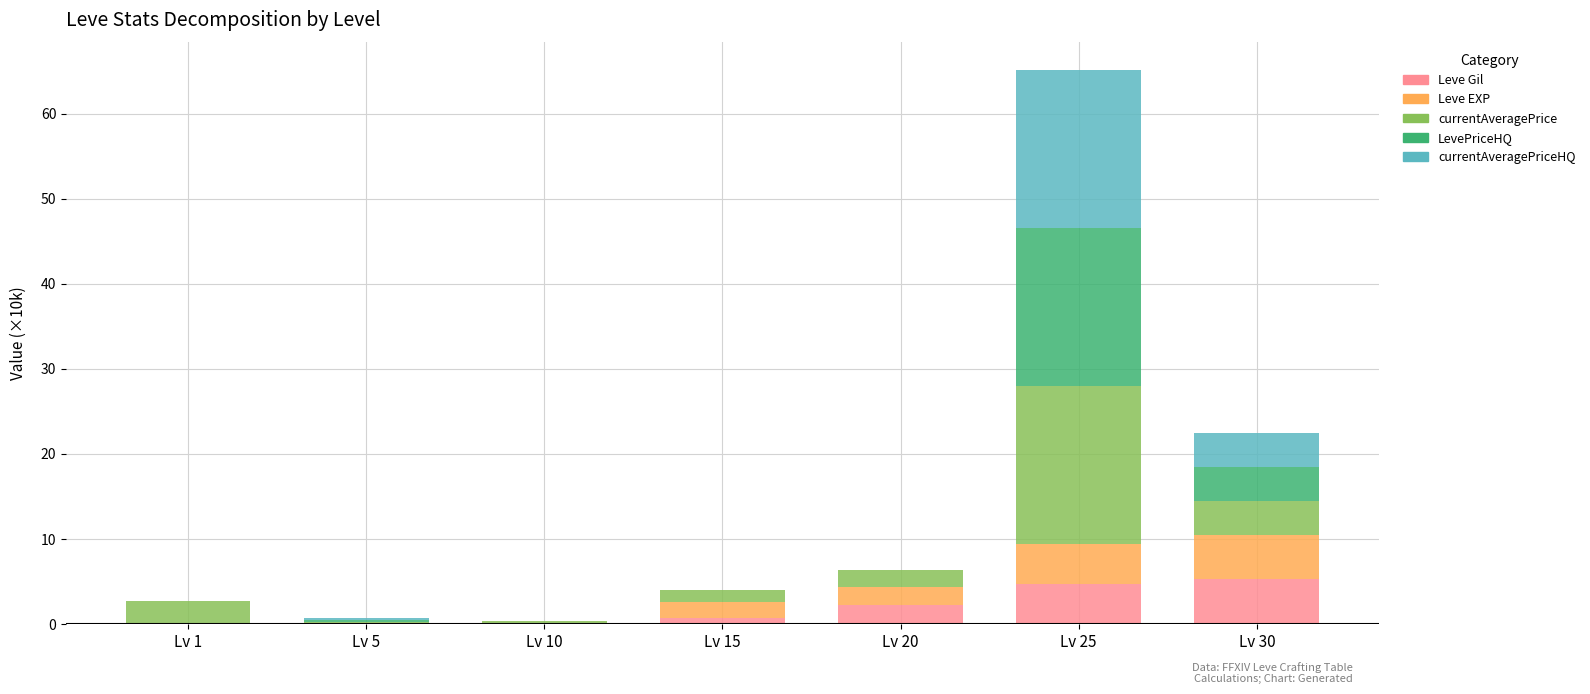

What is the maximum value for Leve Gil?

5.2